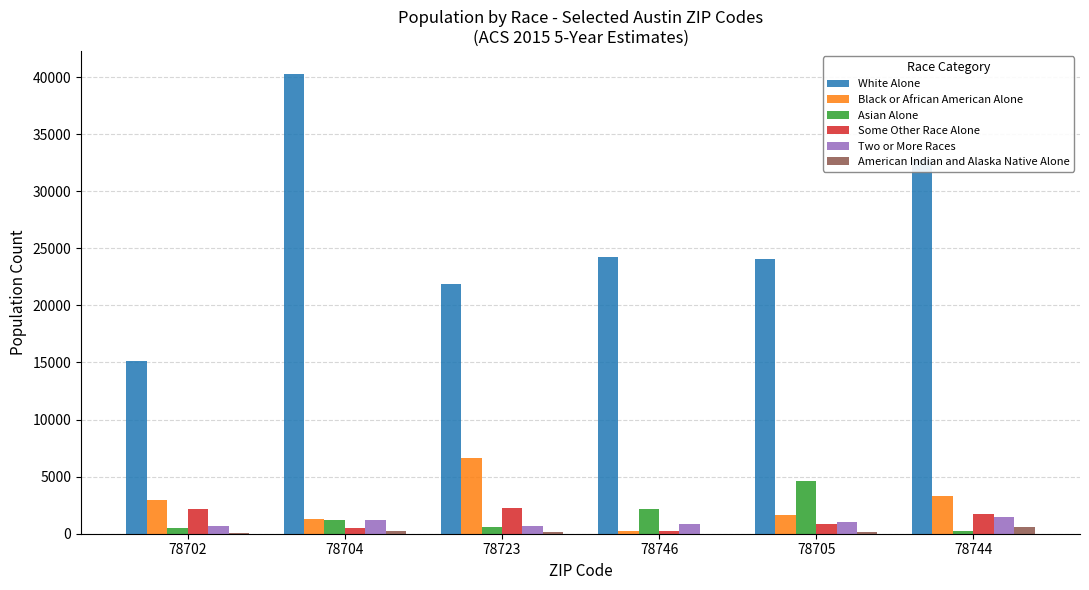

What is the sum of all White Alone values?

158230